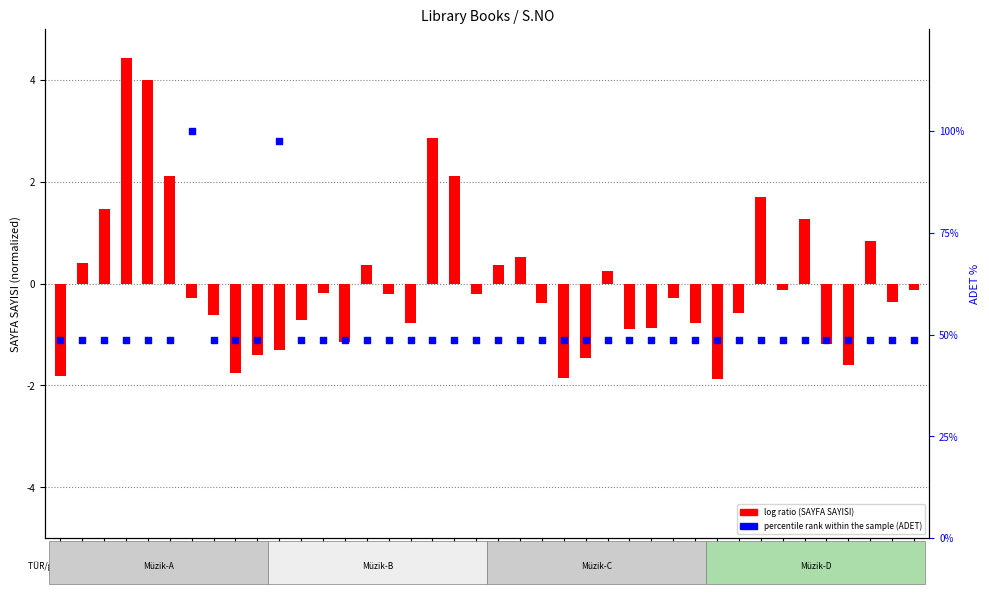

Which series has the largest total across all categories?

percentile rank within the sample